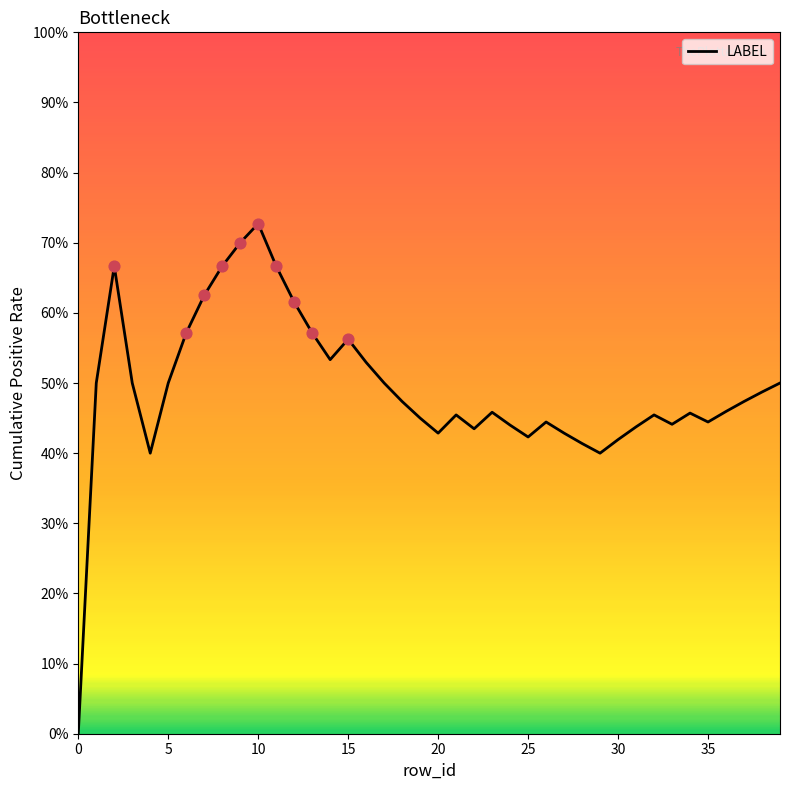

Is this an area chart (filled region under the line)?

Yes